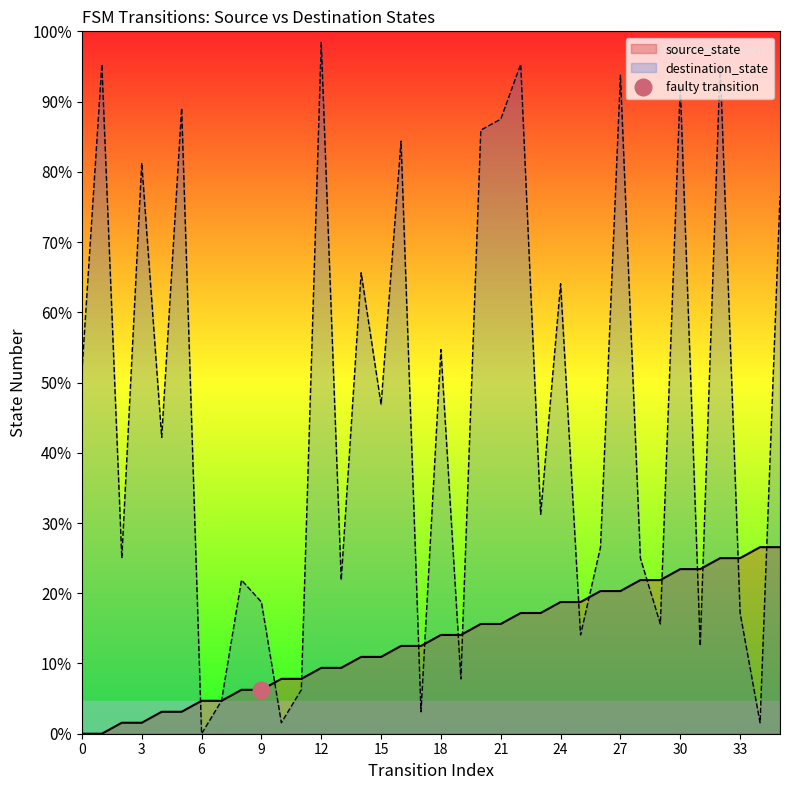

How many times do destination_state and source_state cross each other?

15